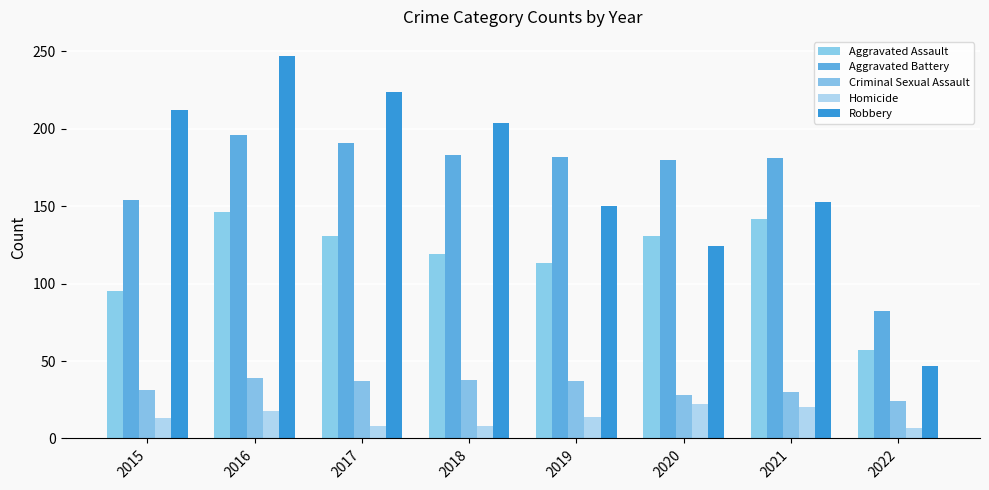

Is it true that Aggravated Battery equals 338 at 2016?

False